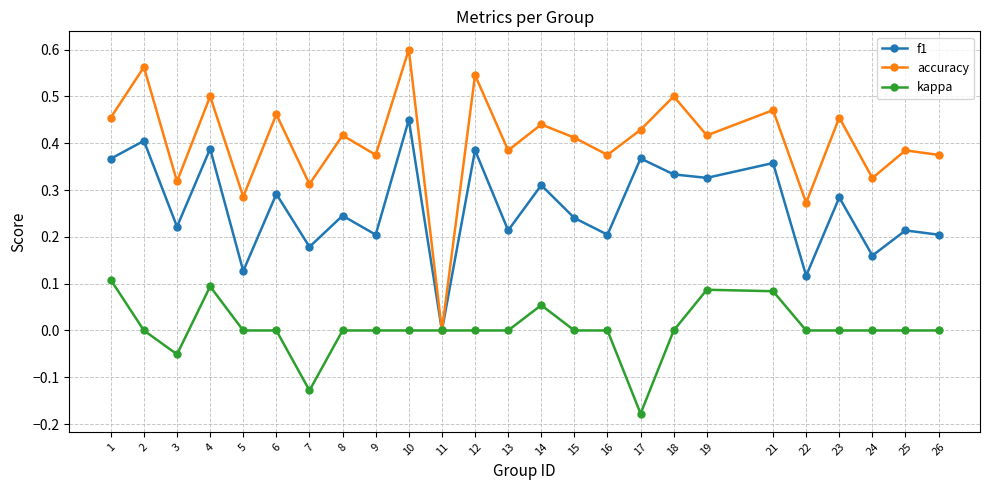

At which category is the sum across all series the highest?

10